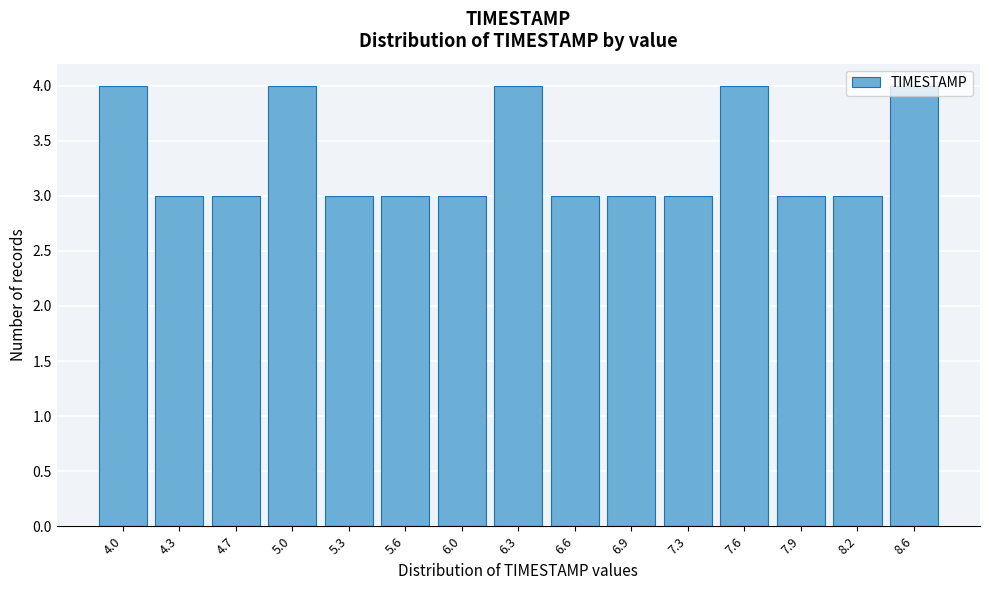

What is the change in value from 5.3 to 6.3?

+1